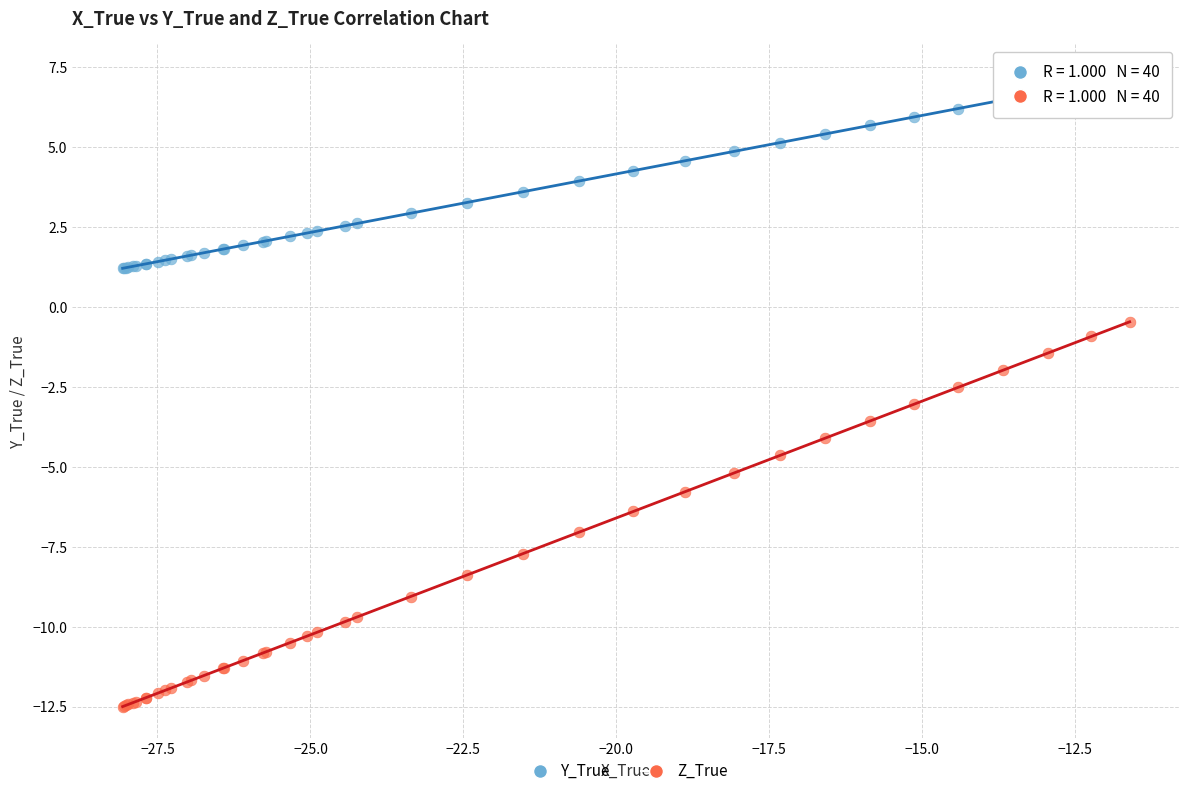

Which series reaches the minimum Y coordinate?

Z_True